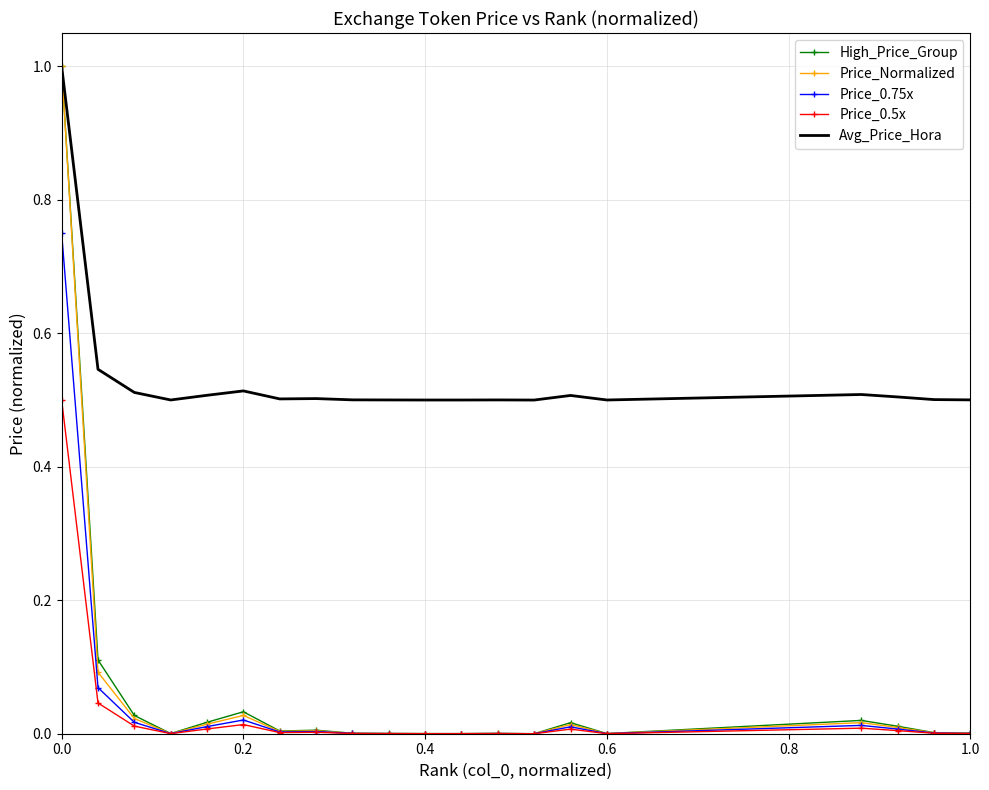

True or false: Avg_Price_Hora and Price_0.5x cross at least once.

False